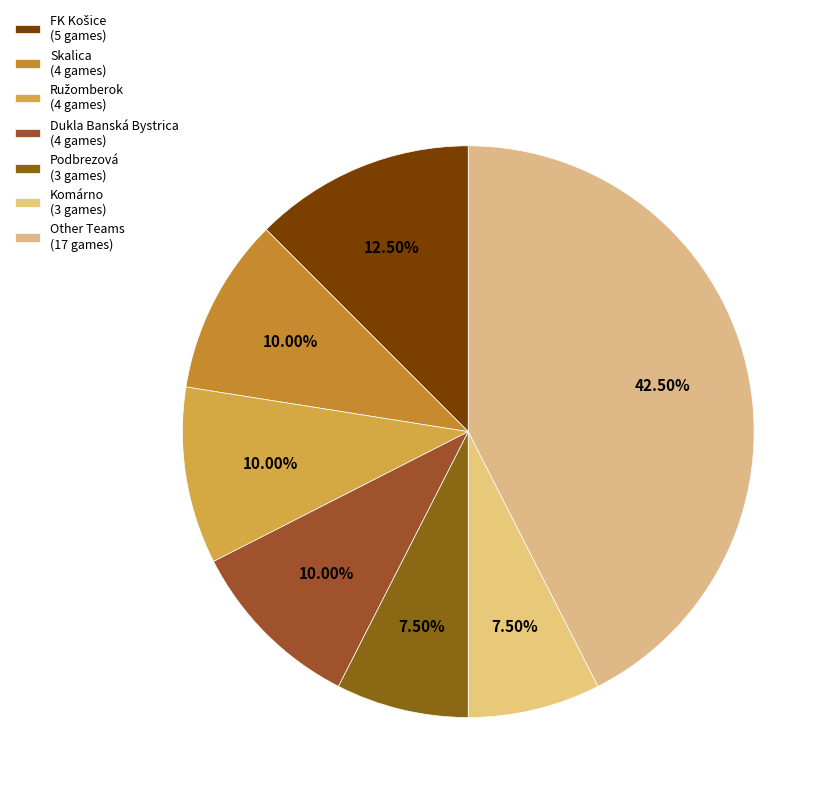

How many slices are in this pie chart?

7